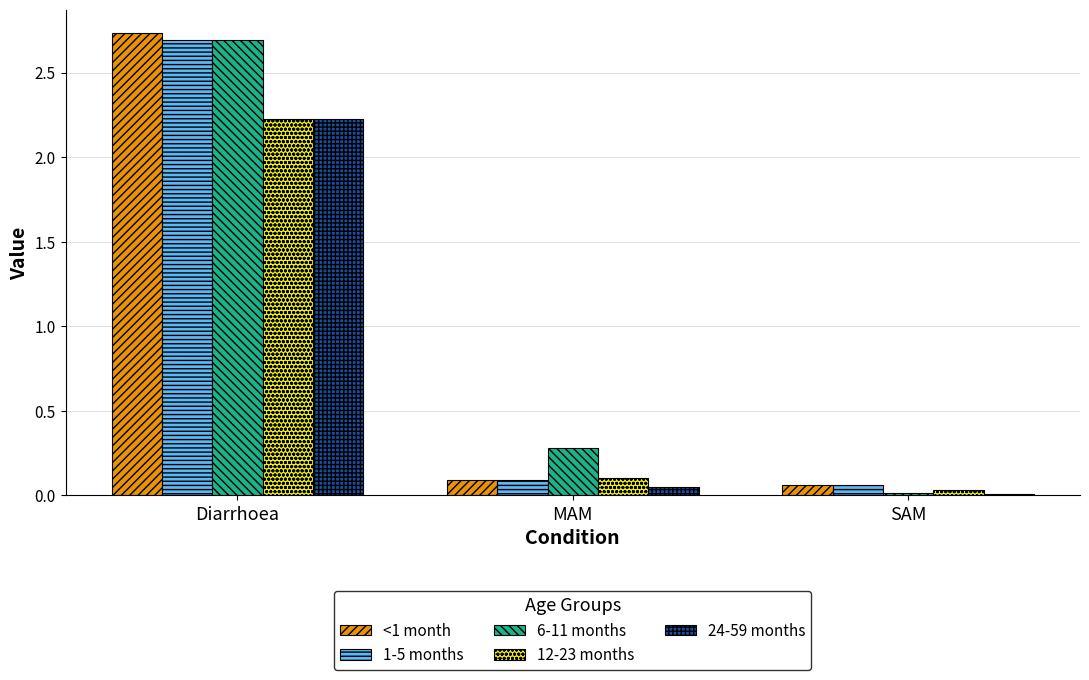

How many groups of bars are there?

3